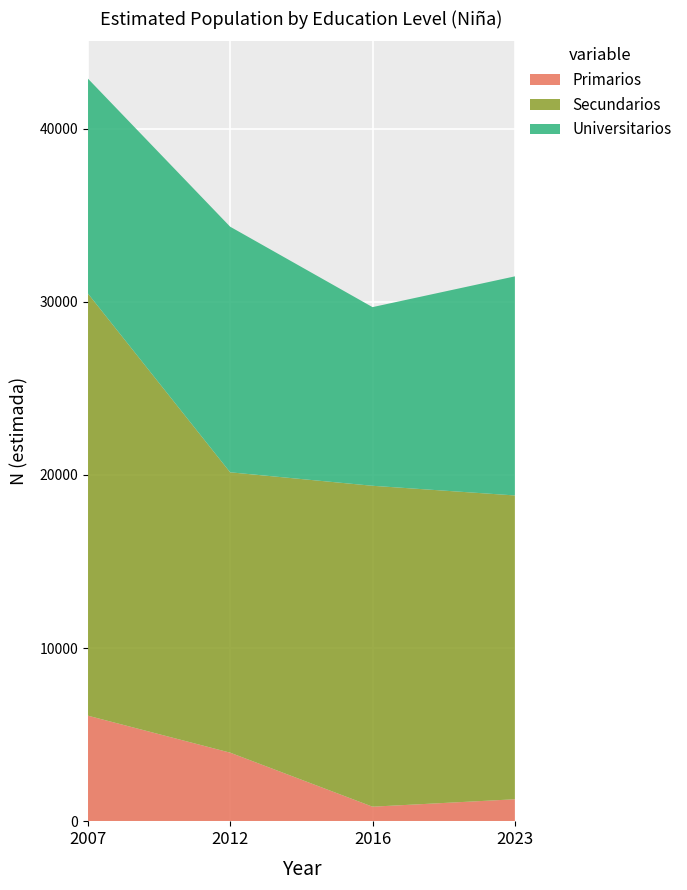

Reading right to left, what are all the values shown in this chart?

Primarios: 1265	836	3957	6095
Secundarios: 17549	18536	16194	24392
Universitarios: 12655	10320	14186	12411